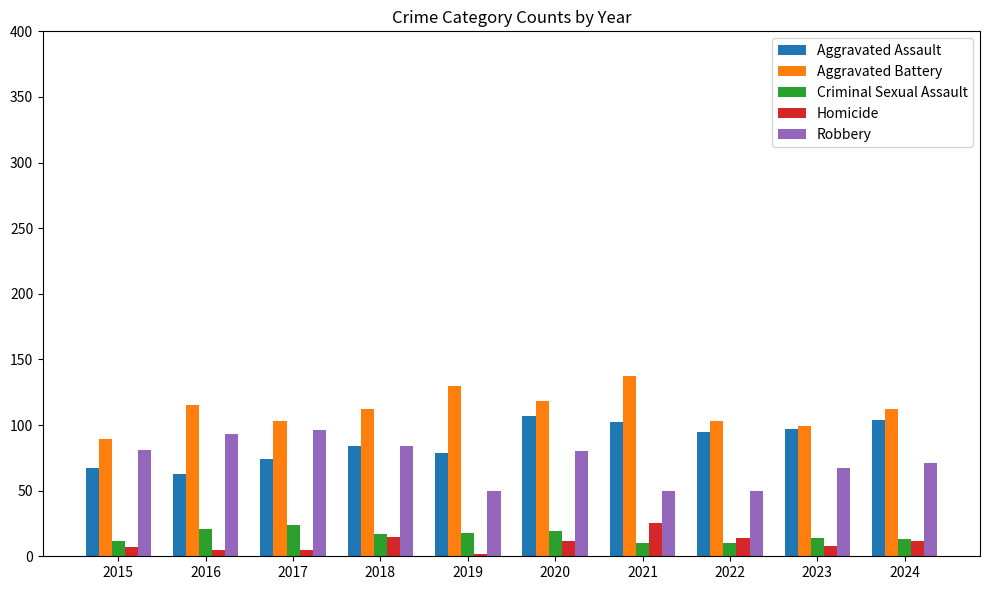

What is the difference between the maximum and minimum values in the Criminal Sexual Assault series?

14